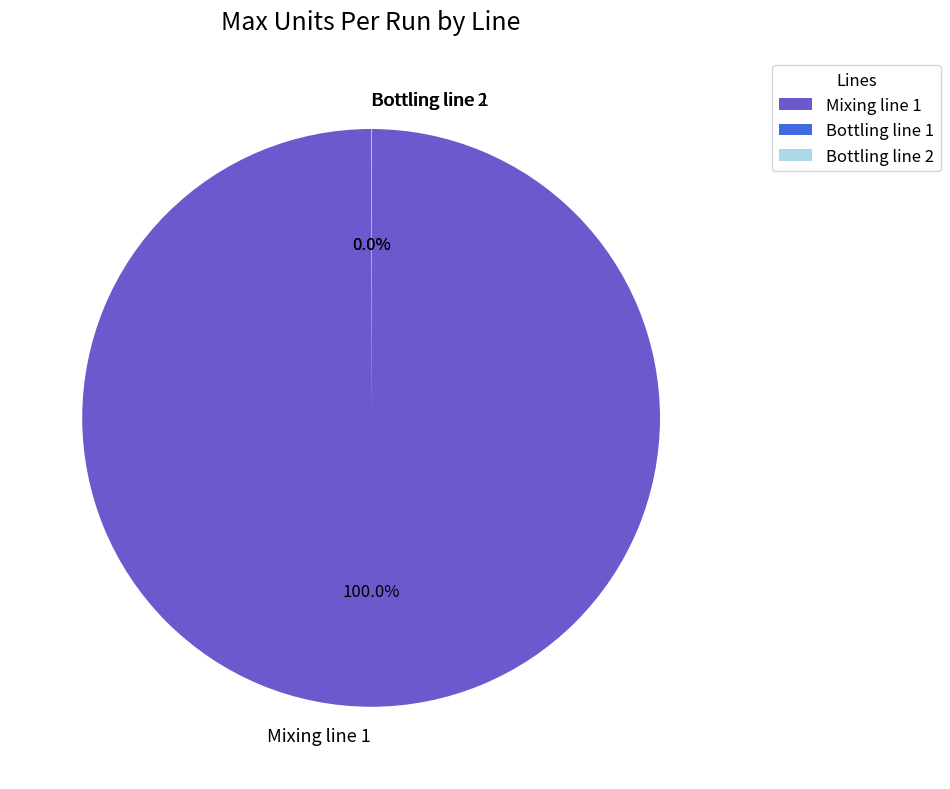

Which category has the biggest portion of the pie?

Mixing line 1